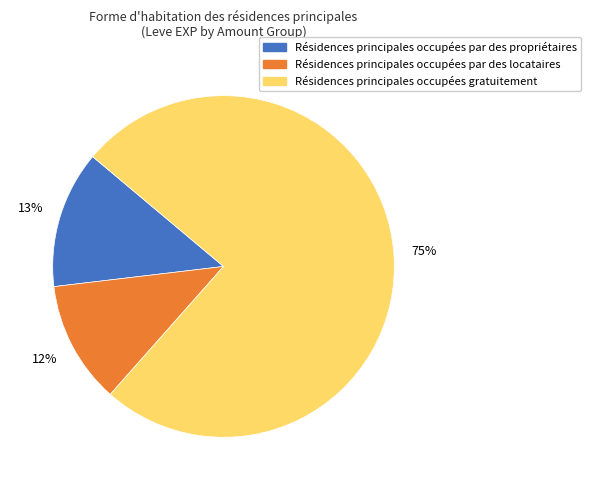

To the nearest percent, what is the average slice percentage?

33%